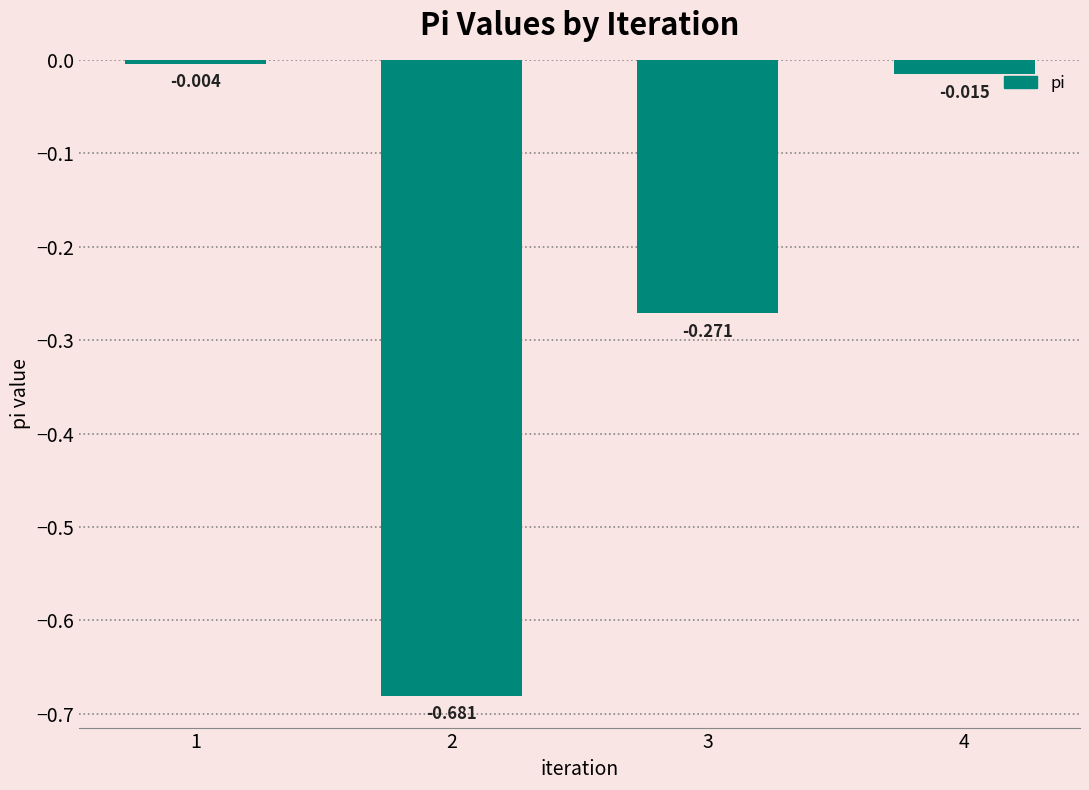

At which category does the chart reach its peak across all series?

1